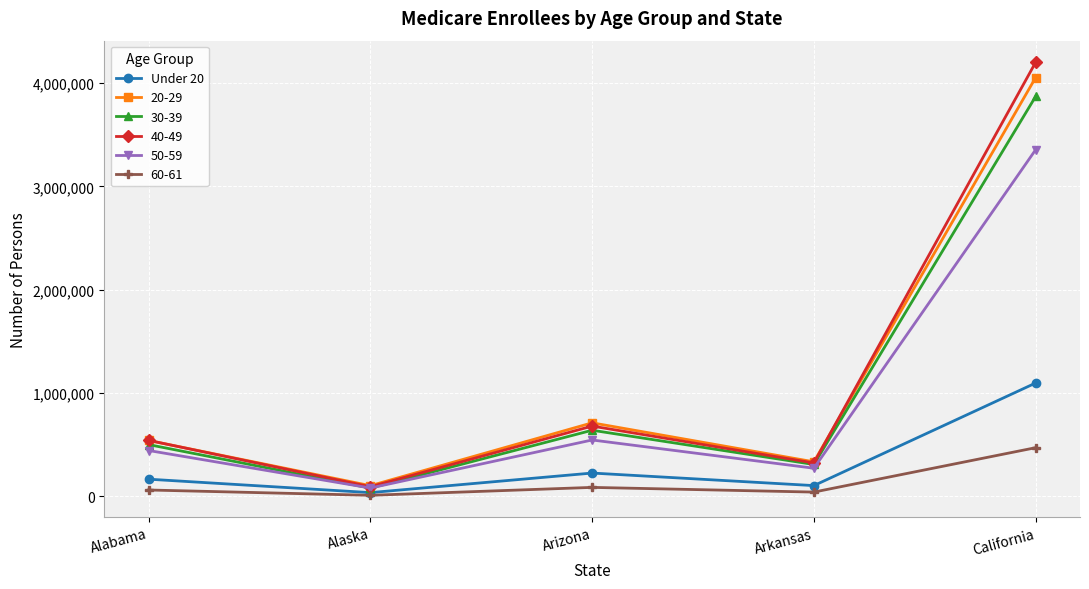

Reading right to left, what are all the values shown in this chart?

Under 20: 1096514	103310	224845	35397	165463
20-29: 4053540	333479	711025	102641	540305
30-39: 3870596	307740	639261	78976	500173
40-49: 4200999	322405	679474	92555	541230
50-59: 3354711	271501	544947	79904	443049
60-61: 470347	40589	86009	9354	60834